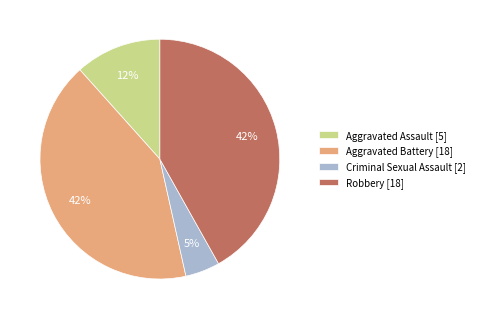

Count the number of slices in the pie.

4